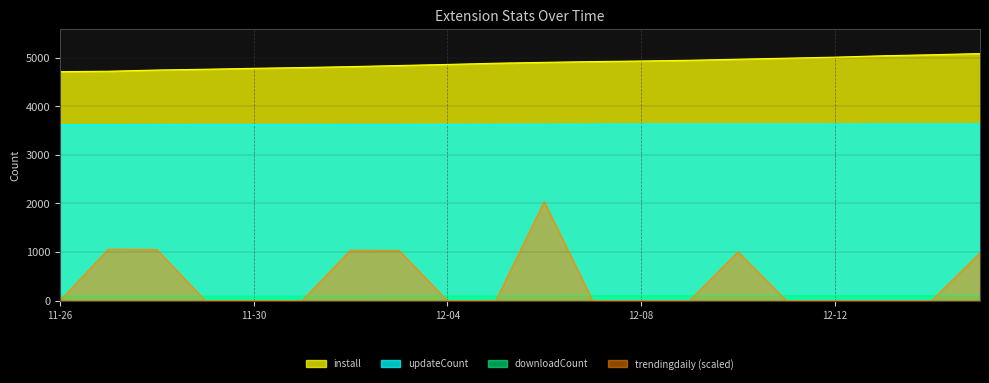

How many categories are shown in the chart?

20